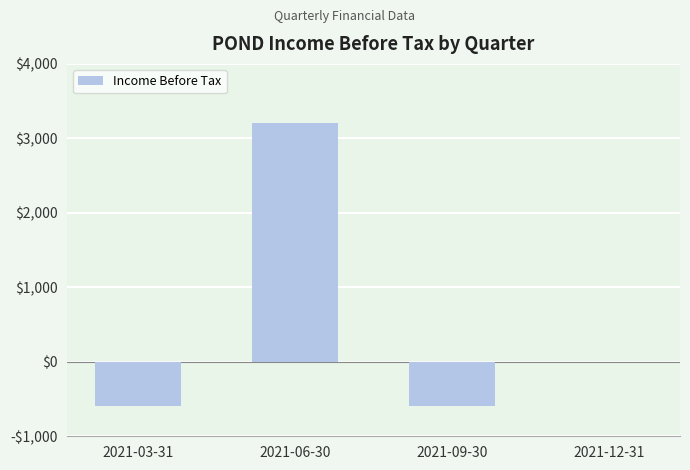

What is the label of the 1st bar from the right?

2021-12-31